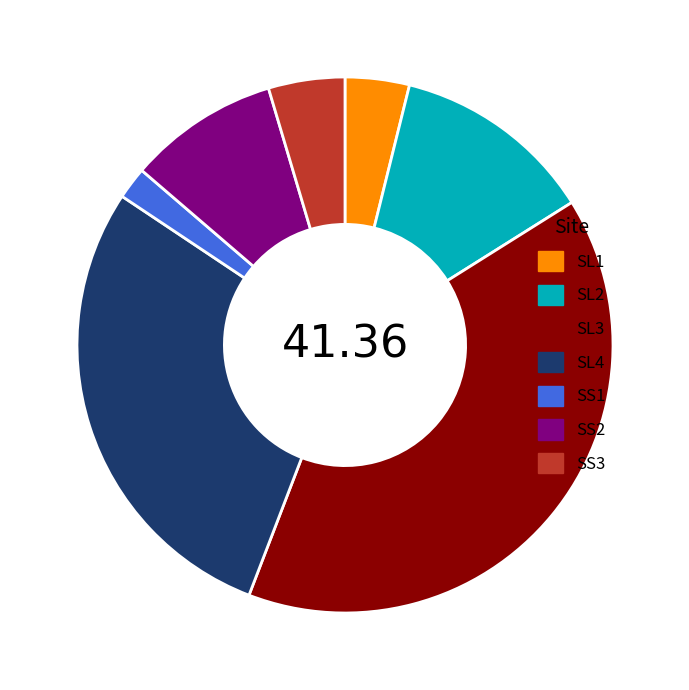

Is it true that SS1 is 15% of the pie?

False